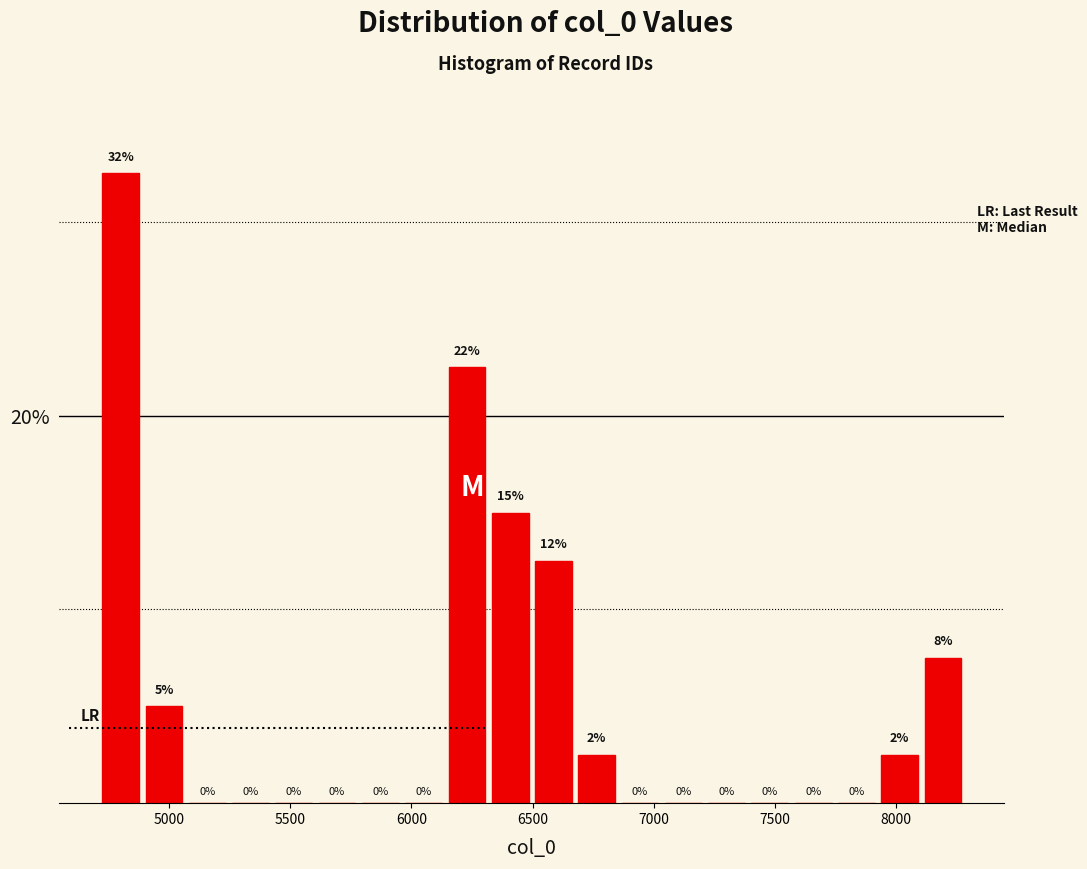

Around what value on the x-axis is the tallest bar? Give the approximate position of its centre, as read against the axis.

4800